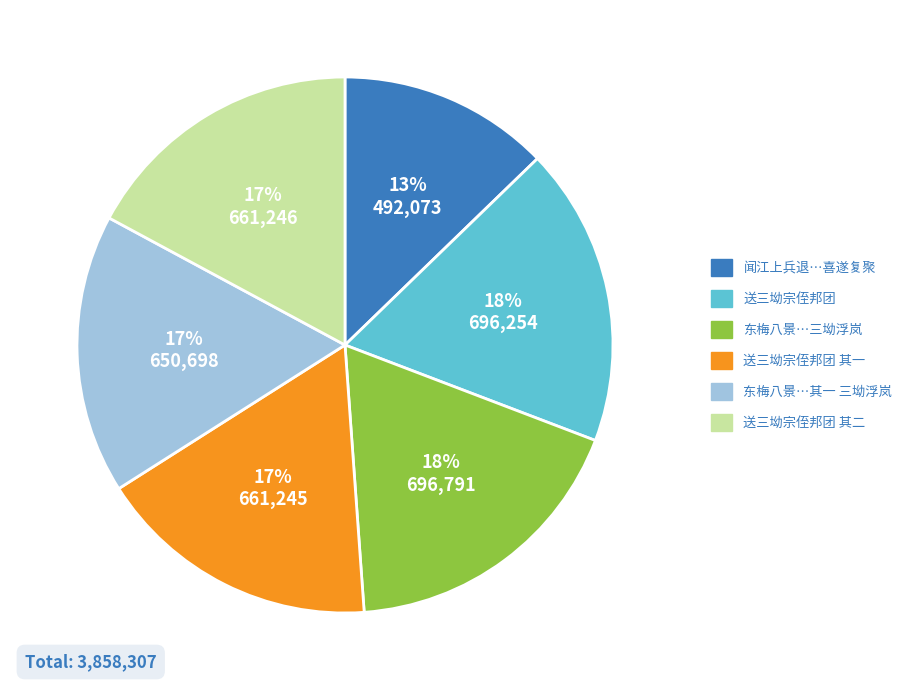

How many segments does this pie chart have?

6